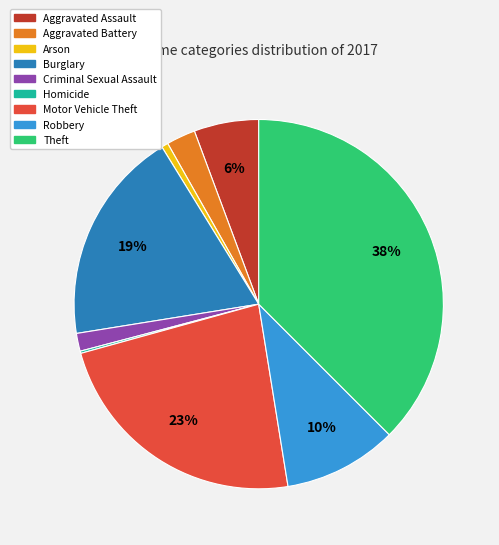

Which slice is the largest?

Theft